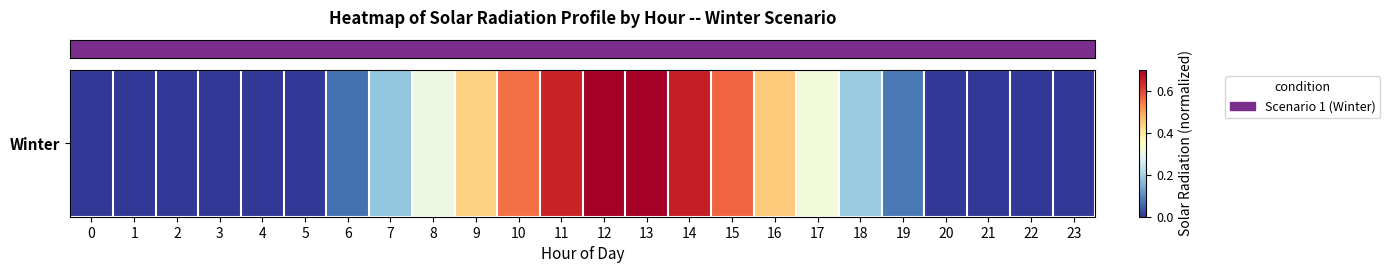

What is the difference between the maximum and minimum values?

0.7